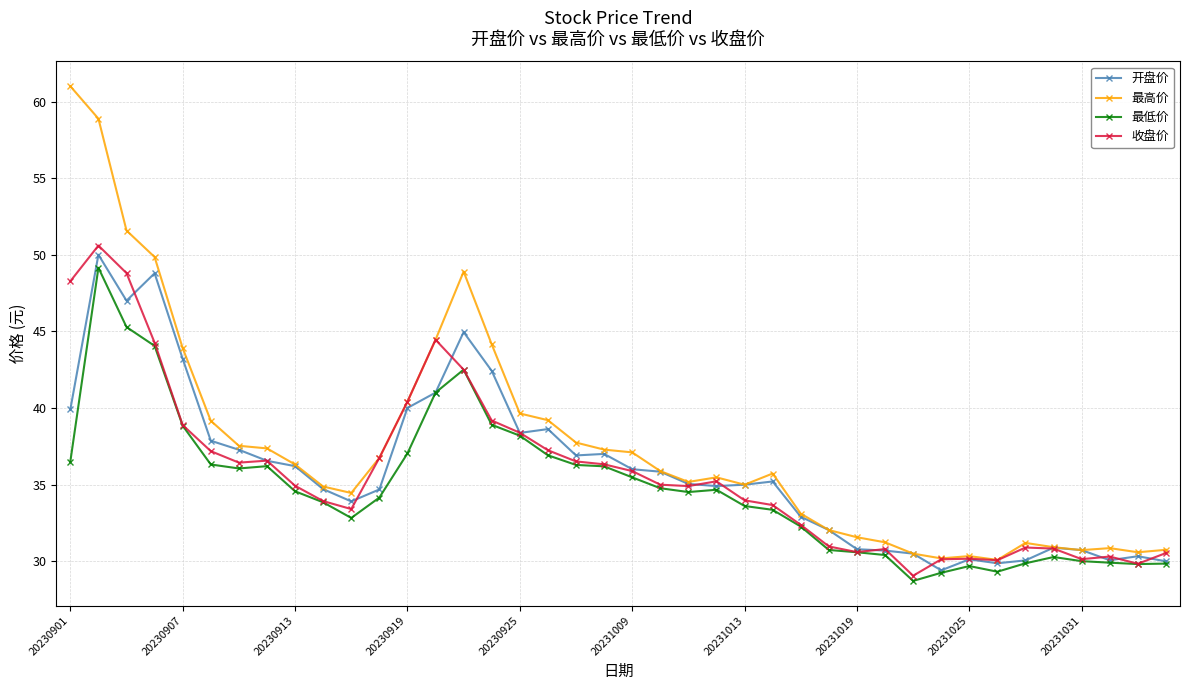

What is the maximum value for 开盘价?

50.0